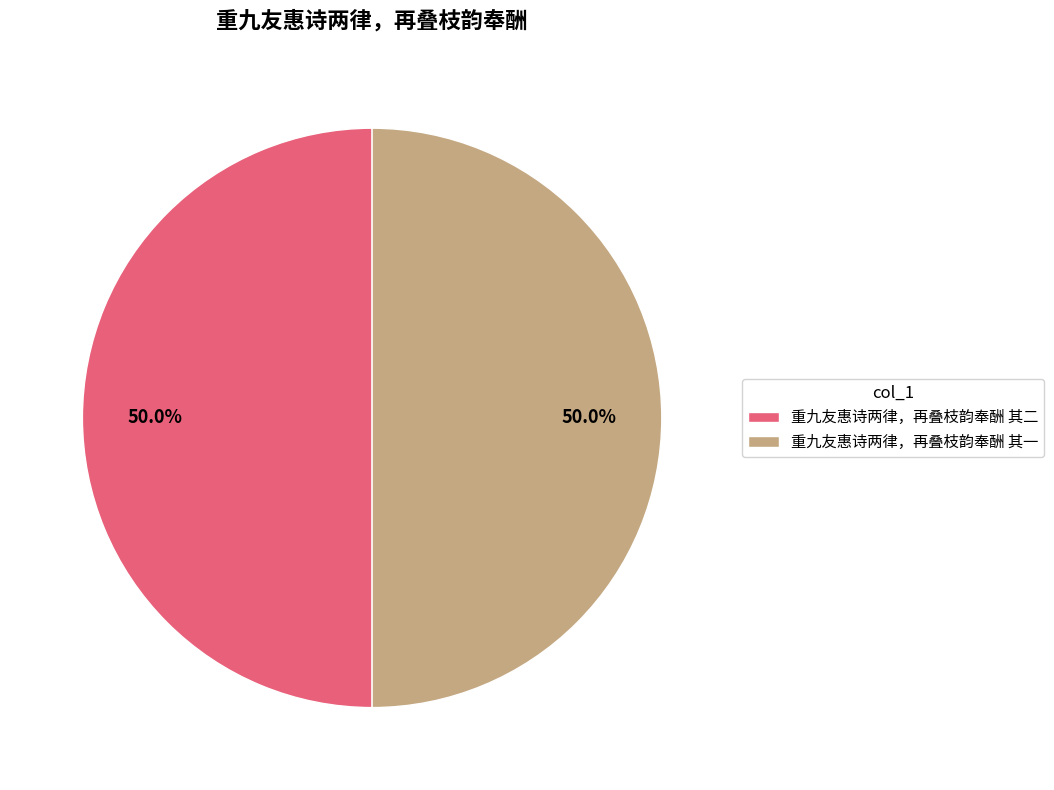

To the nearest percent, what is the combined percentage of 重九友惠诗两律，再叠枝韵奉酬 其一 and 重九友惠诗两律，再叠枝韵奉酬 其二?

100%